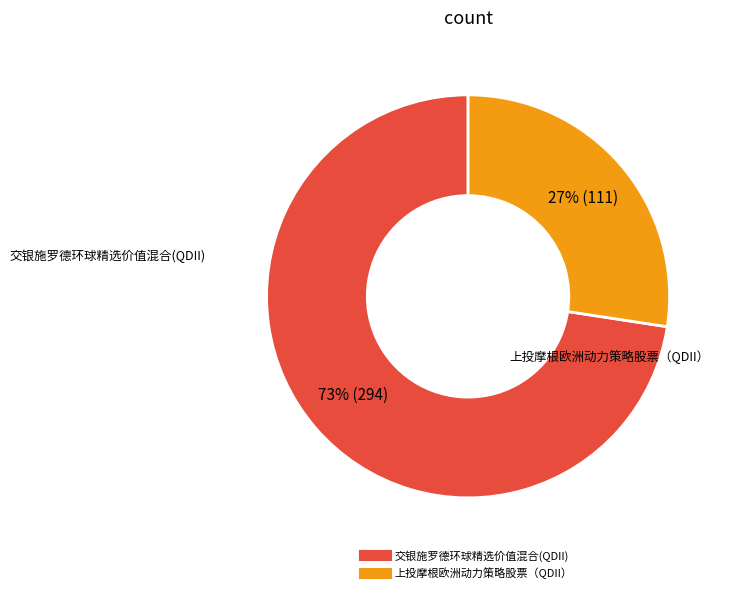

Combined, do 交银施罗德环球精选价值混合(QDII) and 上投摩根欧洲动力策略股票（QDII） account for over 50%?

Yes